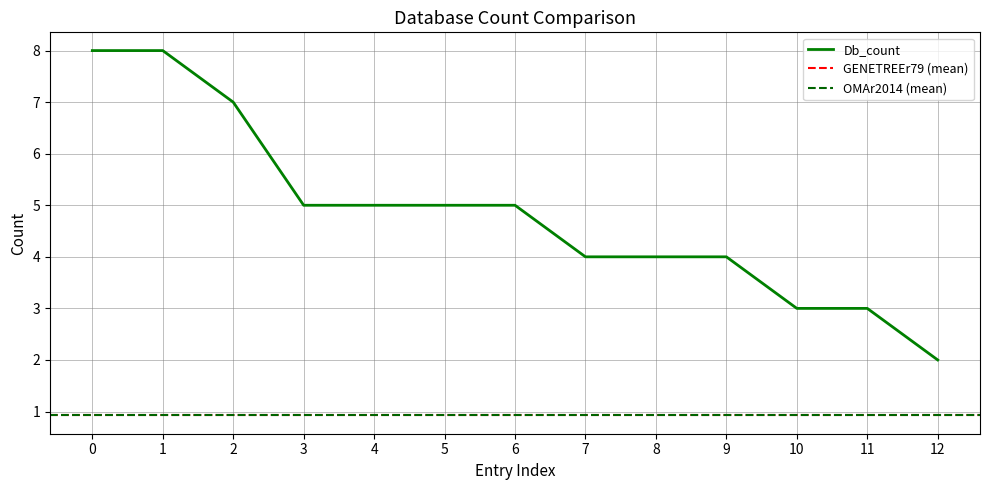

At how many categories does at least one series exceed 2?

12